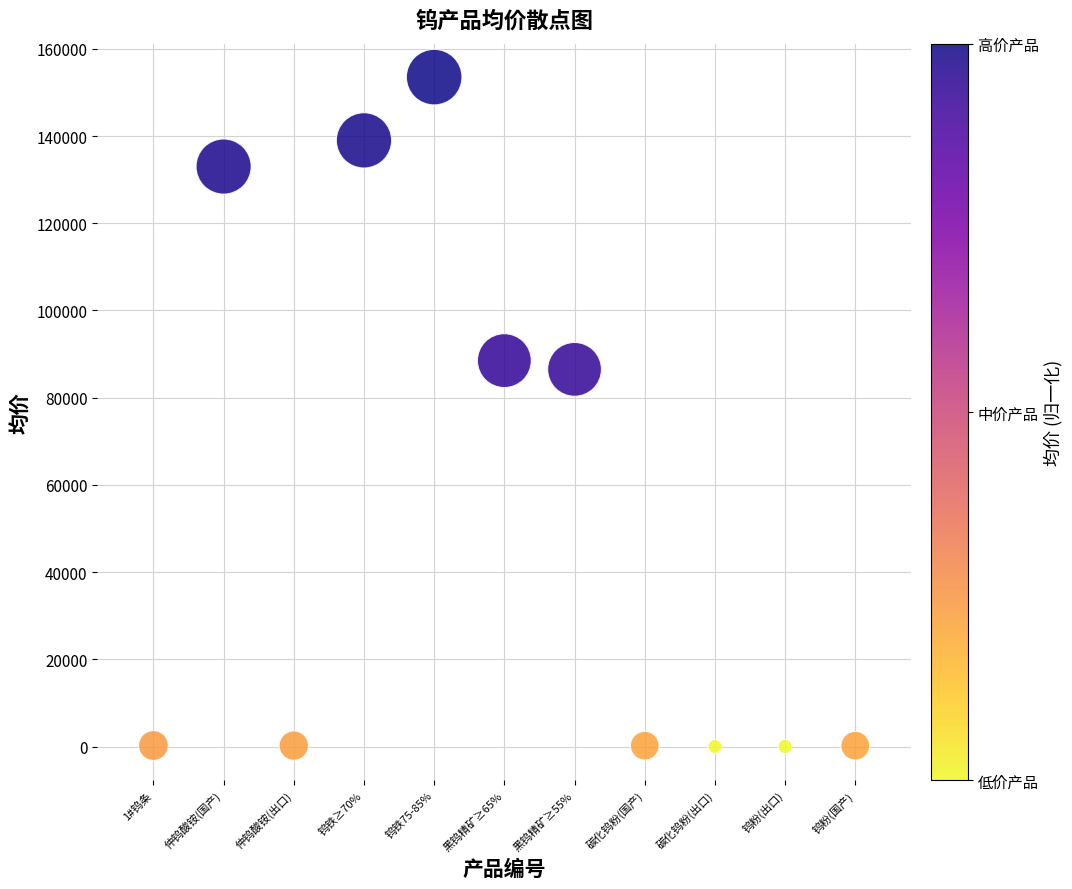

What is the average Y value?

54678.5